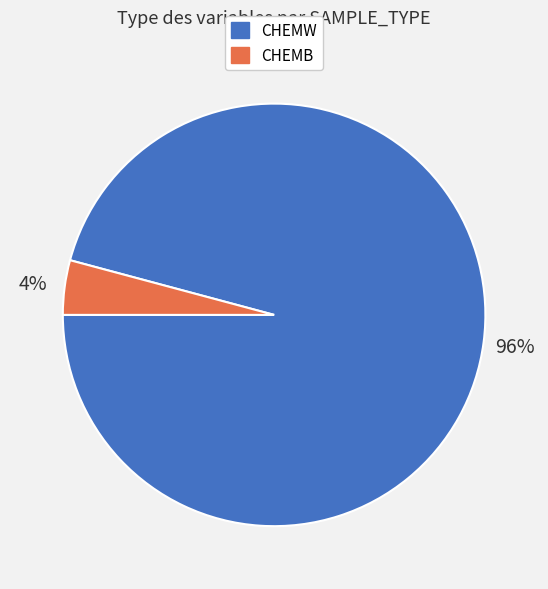

What percentage is the CHEMB slice, to the nearest percent?

4%